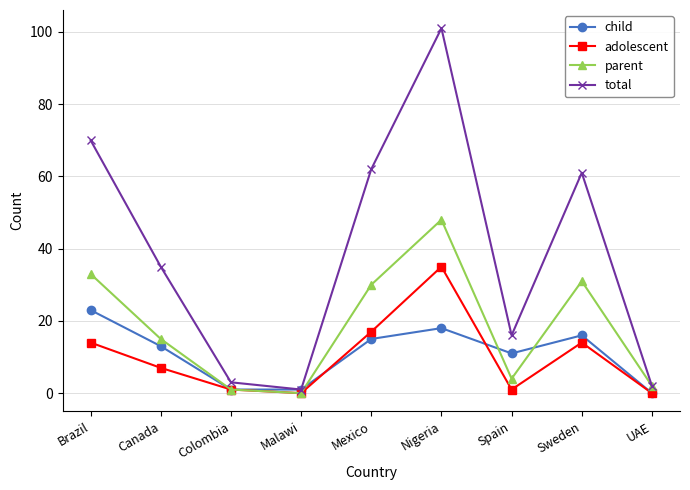

List the series in order of their peak value, lowest first.

child, adolescent, parent, total